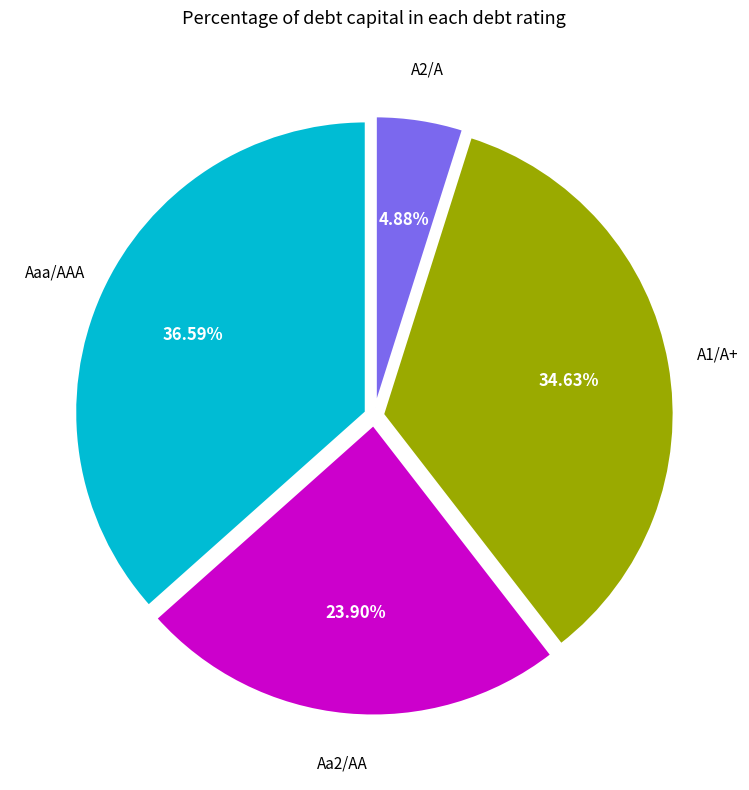

Is there a majority slice in this chart?

No